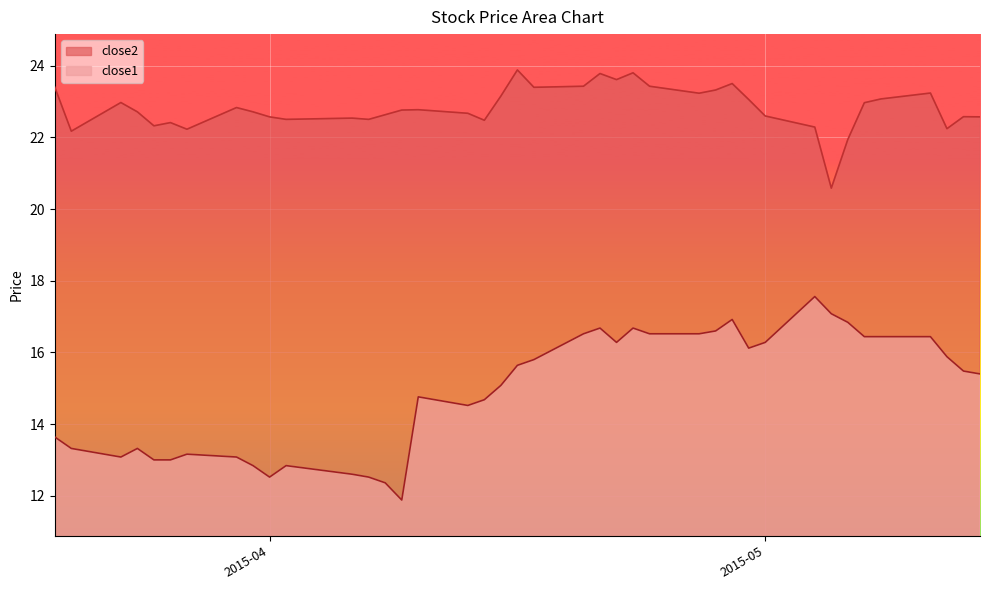

The close2 series shows 33.1 at 2015-04-23. True or false?

False